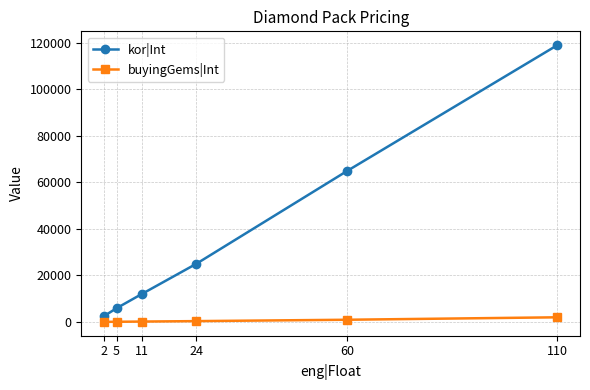

At 2, list the series in order from largest to smallest.

kor|Int, buyingGems|Int